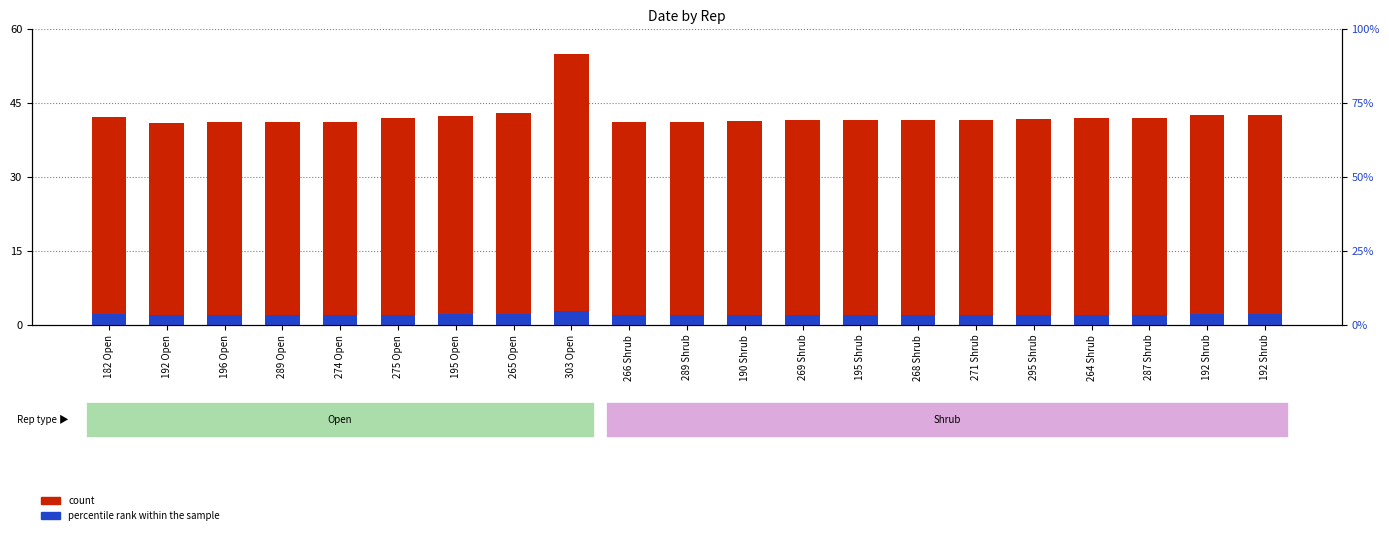

Are the bars horizontal?

No